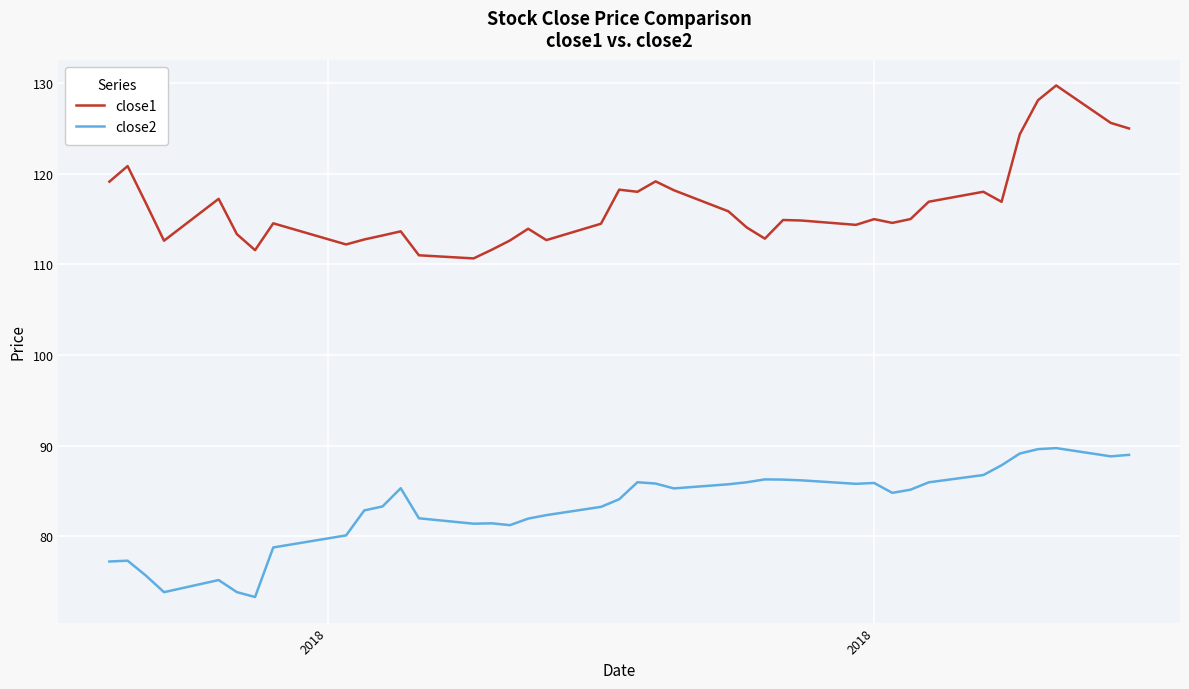

List the series in order of their peak value, highest first.

close1, close2